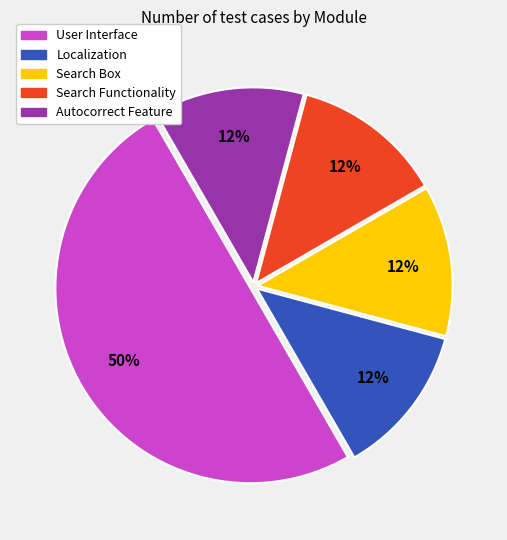

To the nearest percent, what is the average slice percentage?

20%